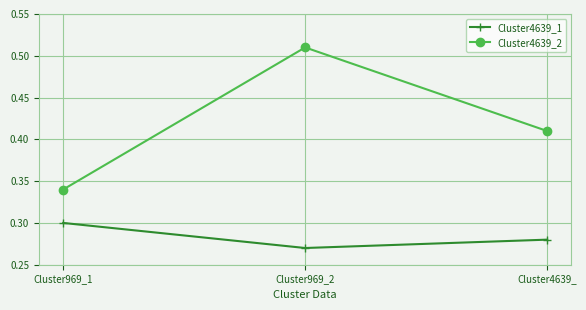

At which category does the chart reach its peak across all series?

Cluster969_2